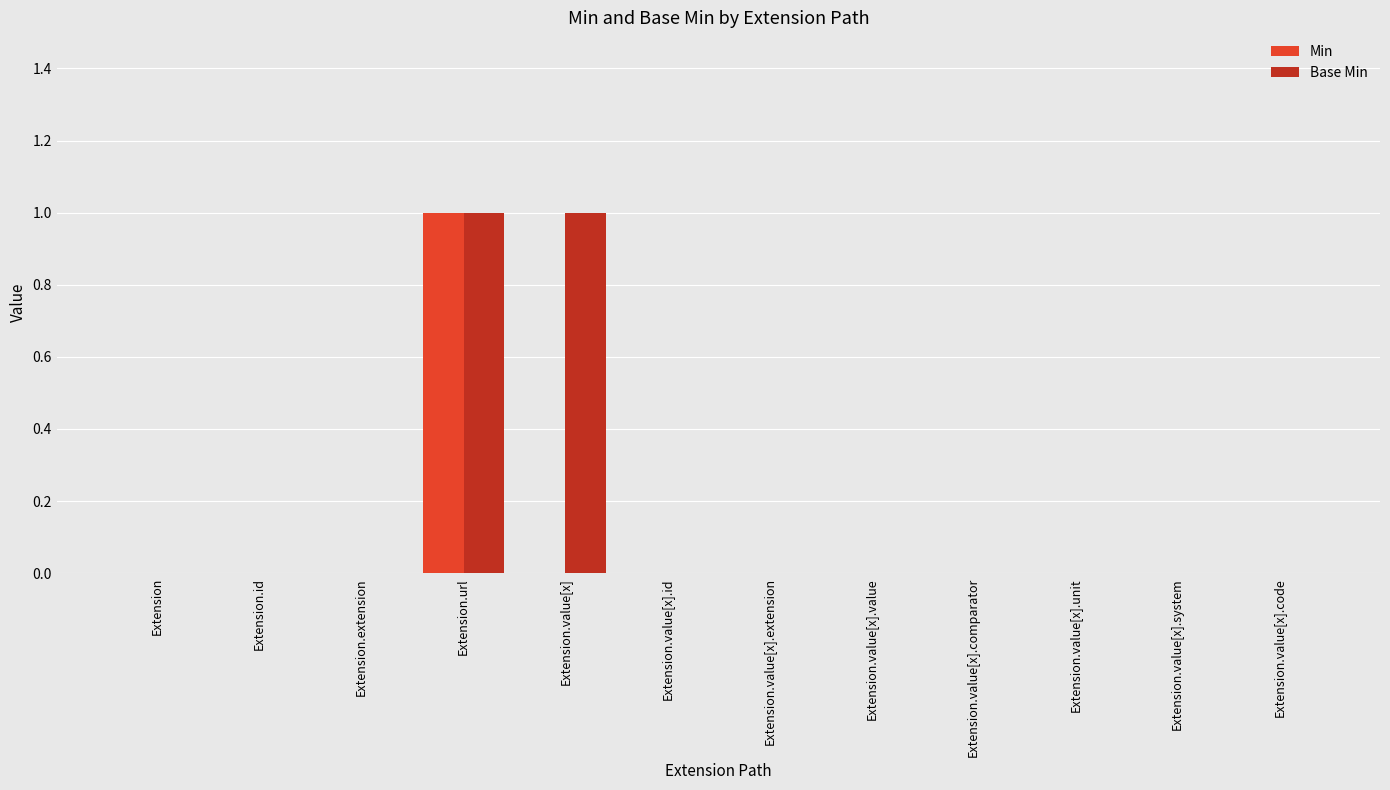

At which category is the sum across all series the highest?

Extension.url